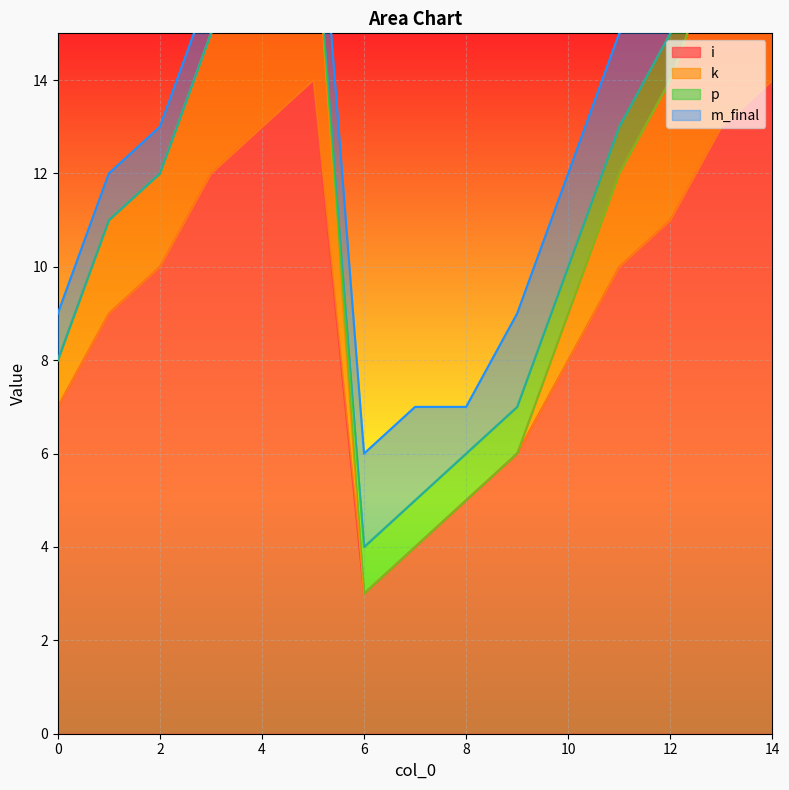

Is it true that i equals 13 at 4?

True